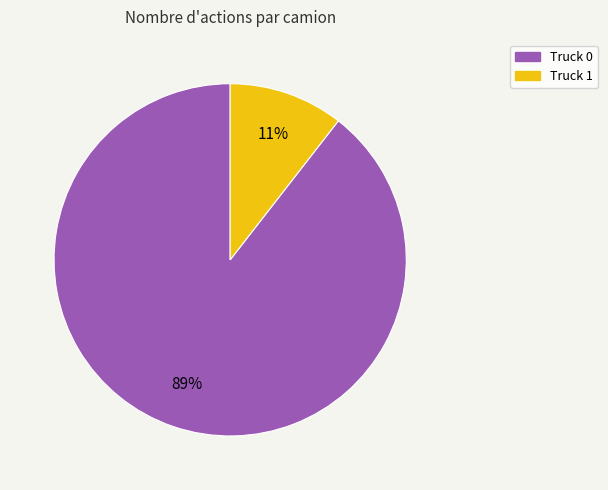

Which has a higher value, Truck 0 or Truck 1?

Truck 0